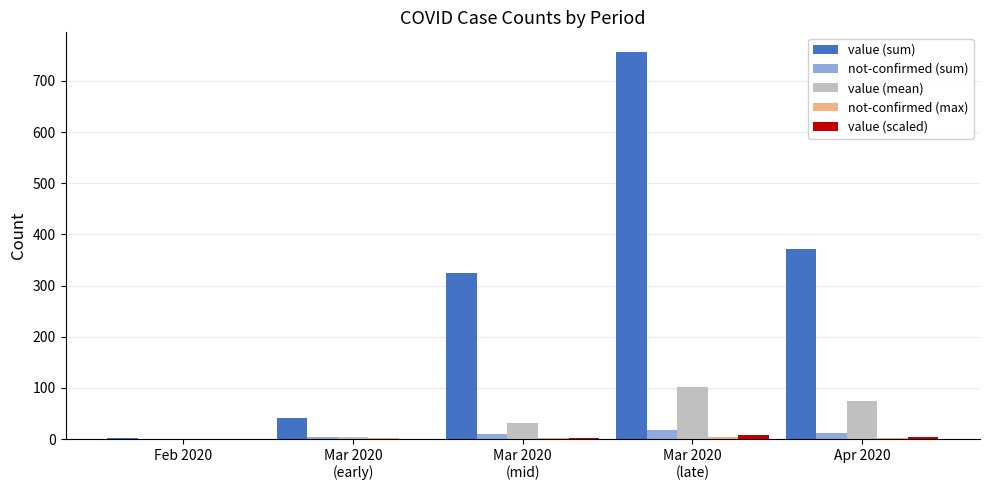

Which series has the largest total across all categories?

value (sum)